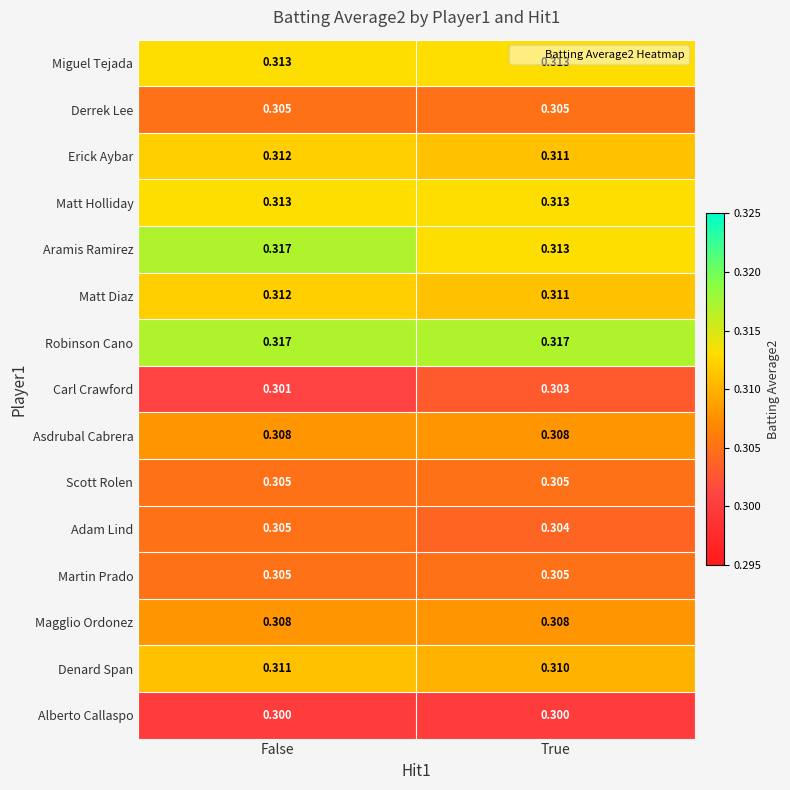

At which category is the sum across all series the highest?

False